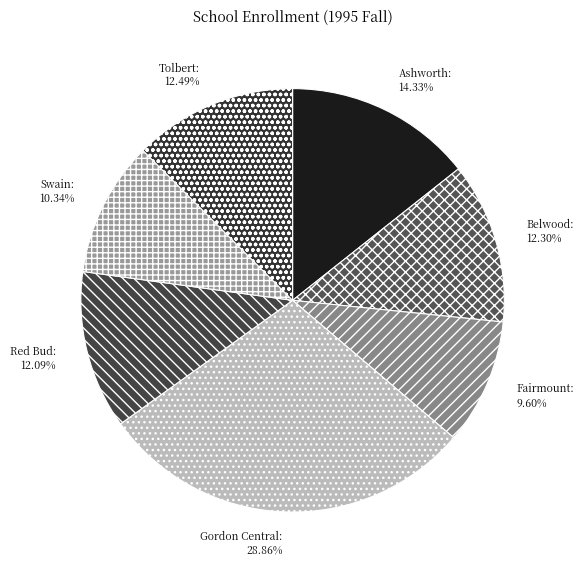

What is the smallest slice in the pie chart?

Fairmount Elementary School